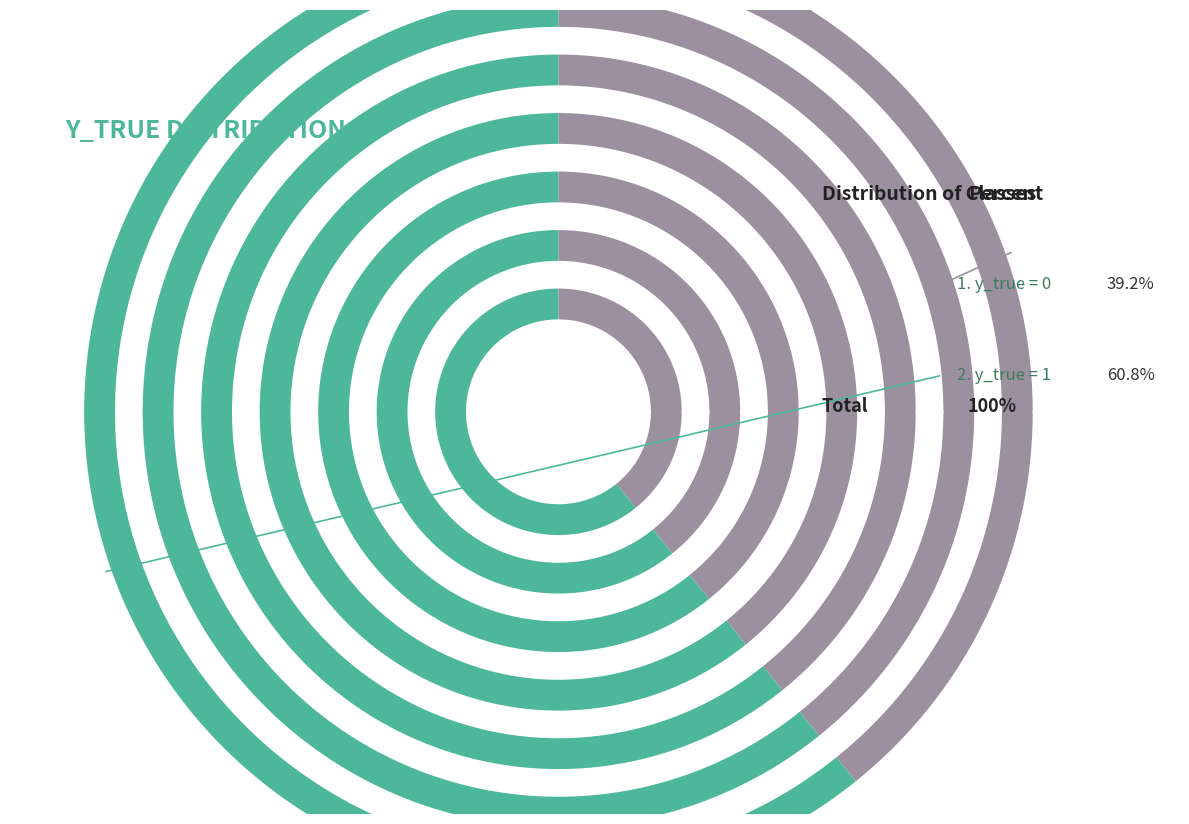

The y_true = 0 slice represents 33% of the pie. True or false?

False